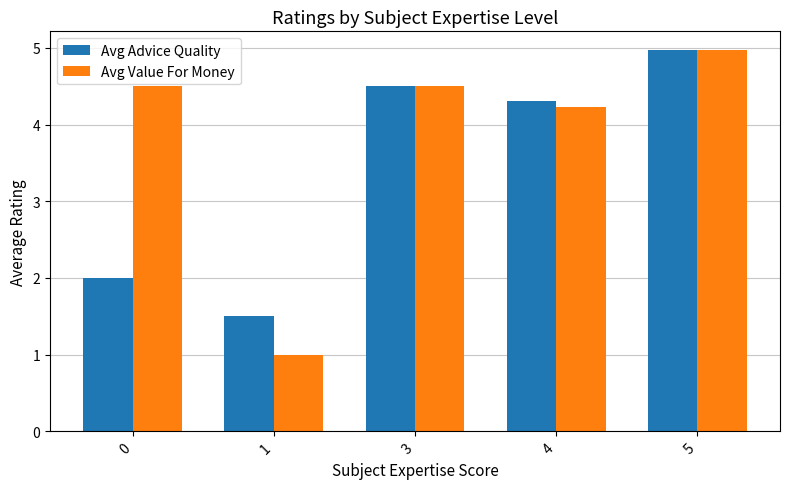

Is the value of Avg Advice Quality at 0 greater than the value of Avg Value For Money at 3?

No